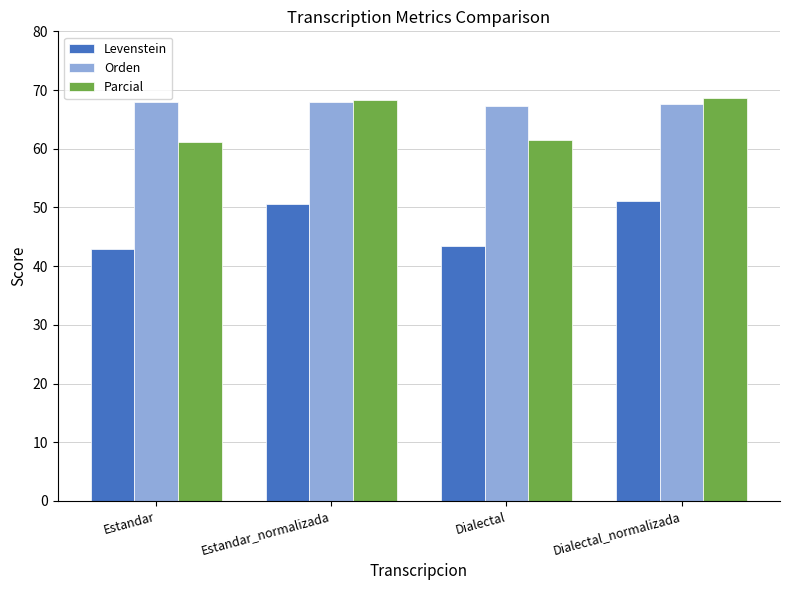

What value does the Levenstein series have at Dialectal?

43.4